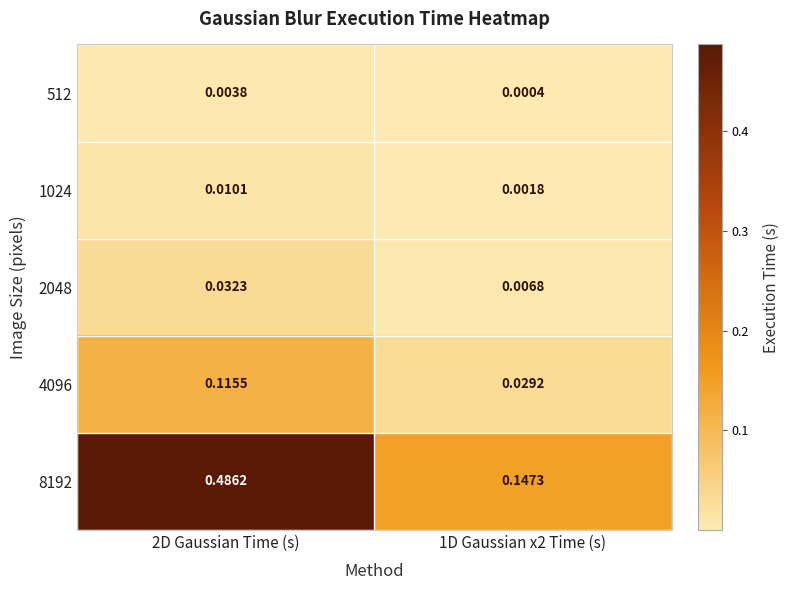

Is the value of 2048 at 1D Gaussian x2 Time (s) greater than the value of 1024 at 2D Gaussian Time (s)?

No